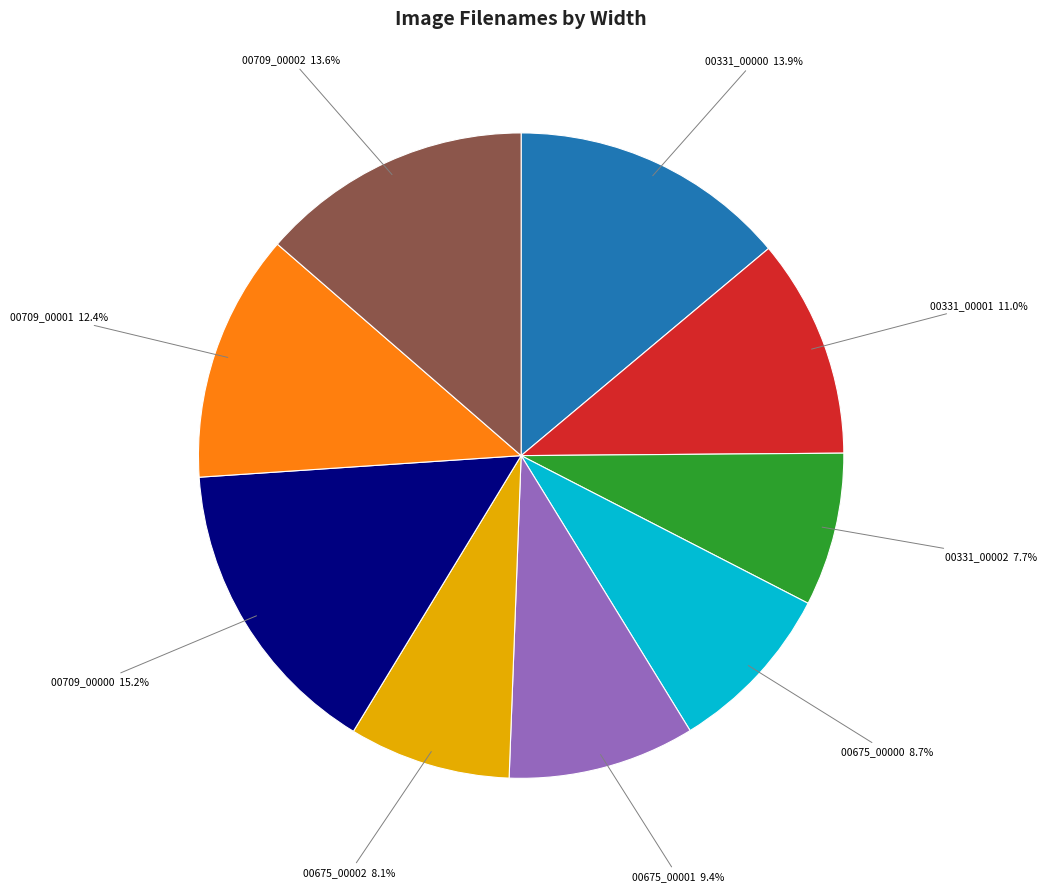

Does any single category account for the majority?

No